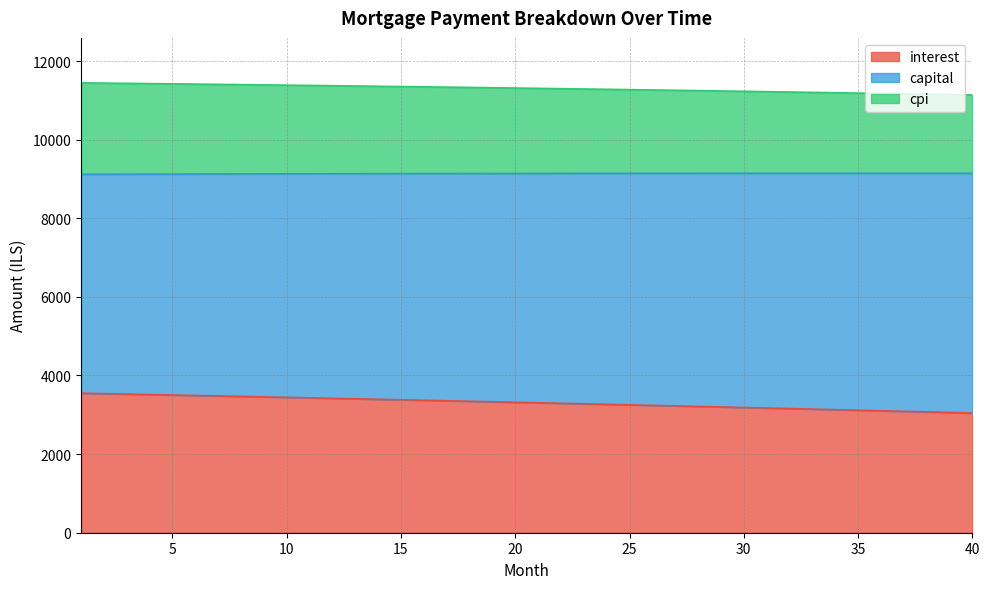

Which category has the highest value across all series?

1